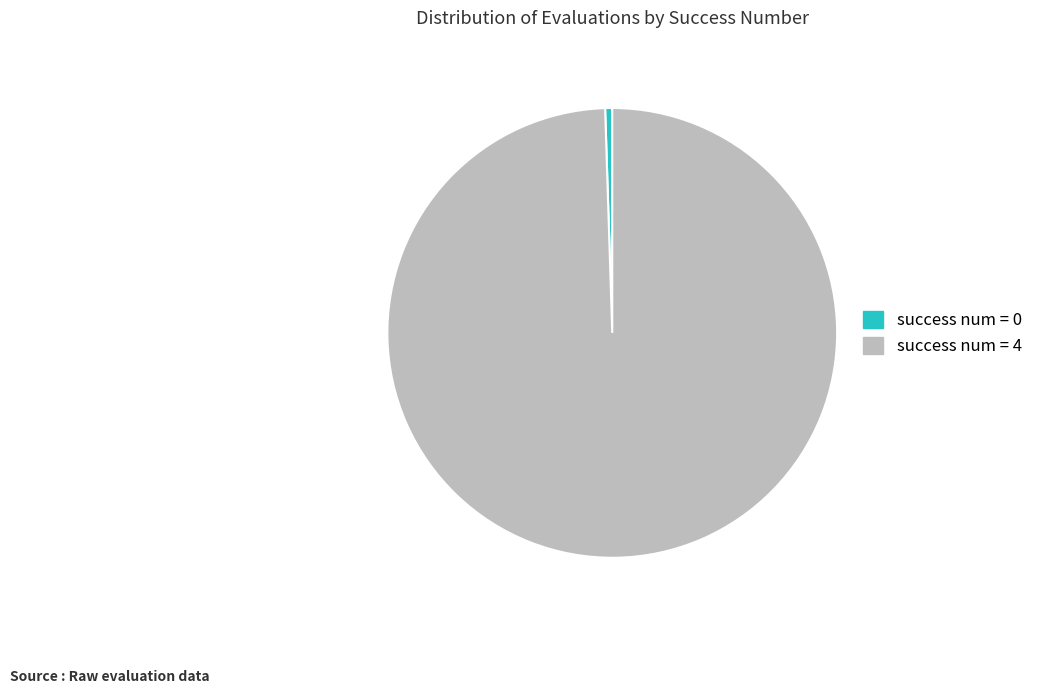

Count the number of slices in the pie.

2